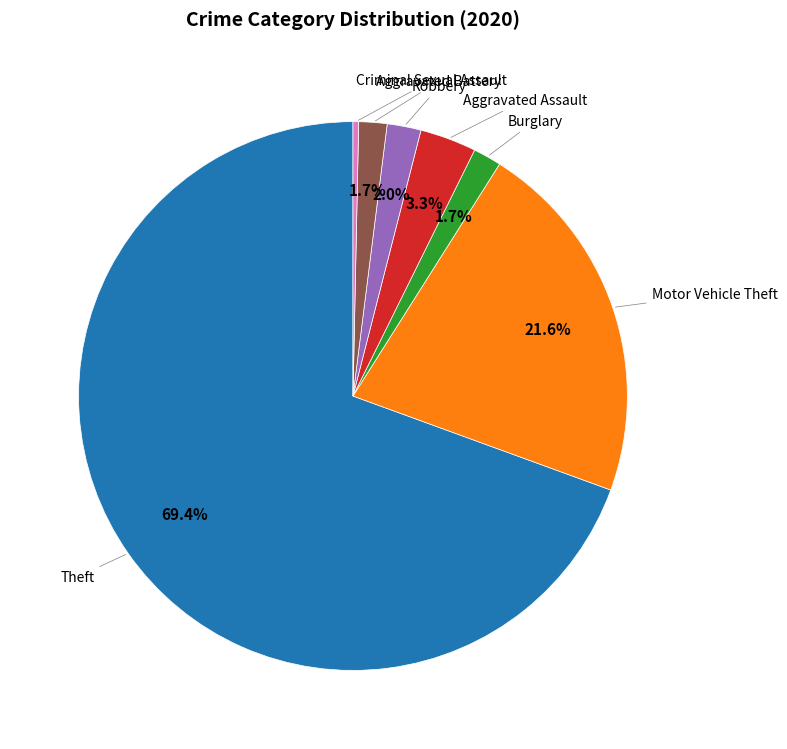

Is there a majority slice in this chart?

Yes